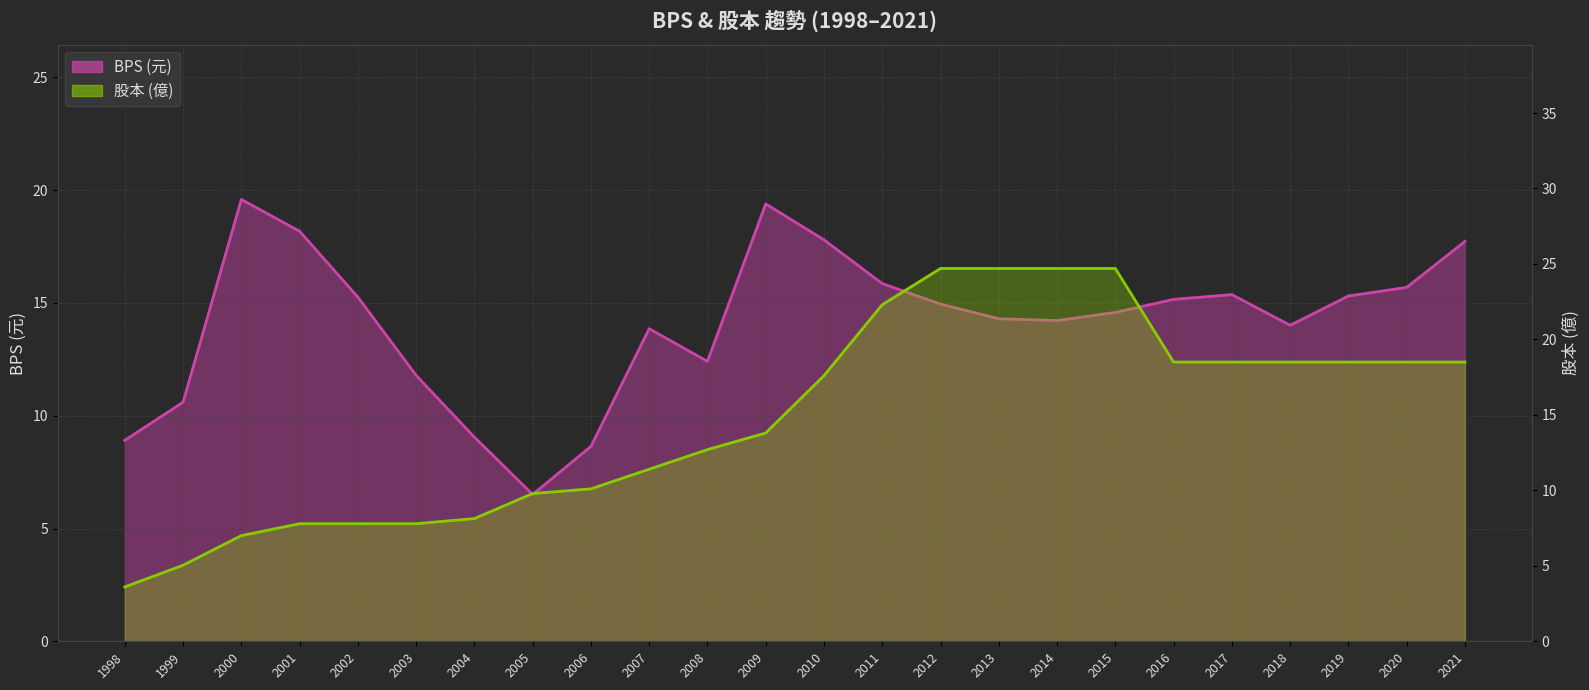

Rank the series at 2005 from highest to lowest value.

股本, BPS